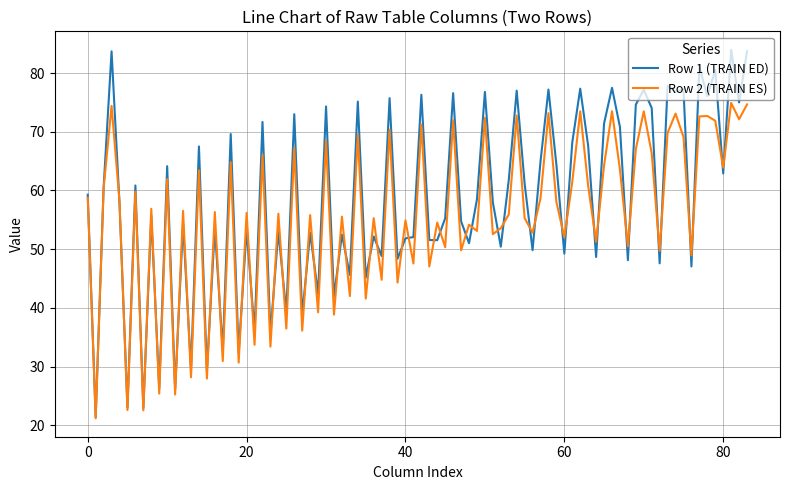

Which series has the largest total across all categories?

Row 1 (TRAIN ED)